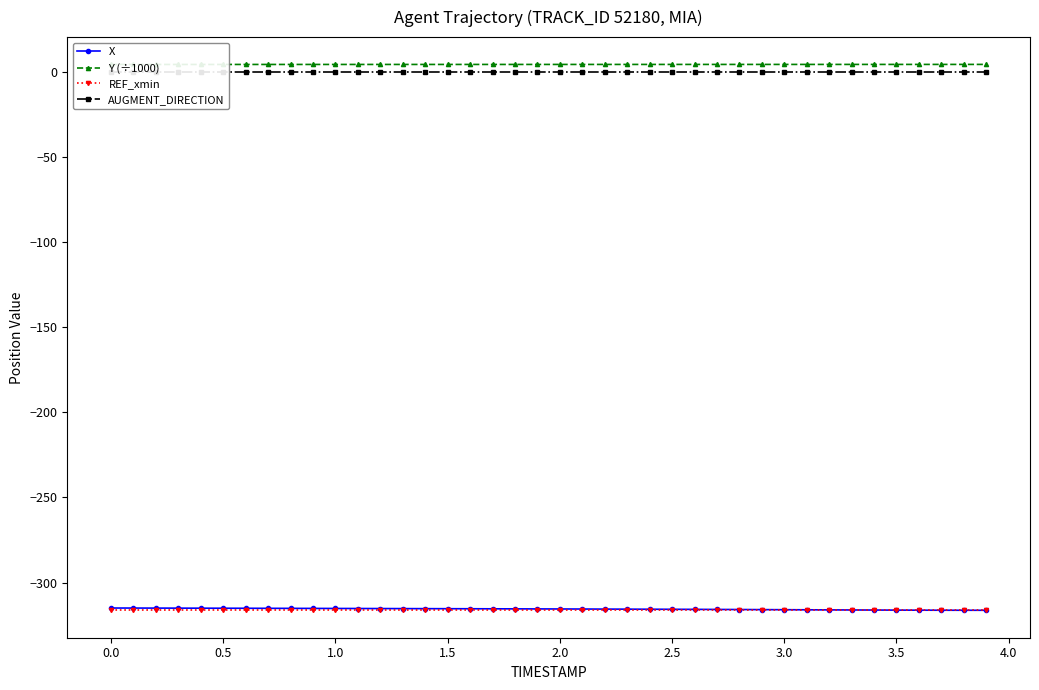

What are all the series names shown in the legend?

X, Y (÷1000), REF_xmin, AUGMENT_DIRECTION